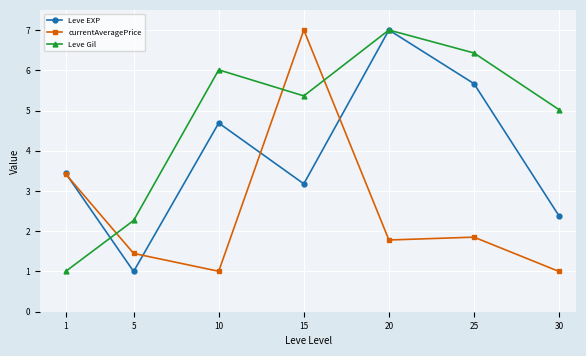

True or false: Leve EXP and currentAveragePrice intersect in this chart.

True